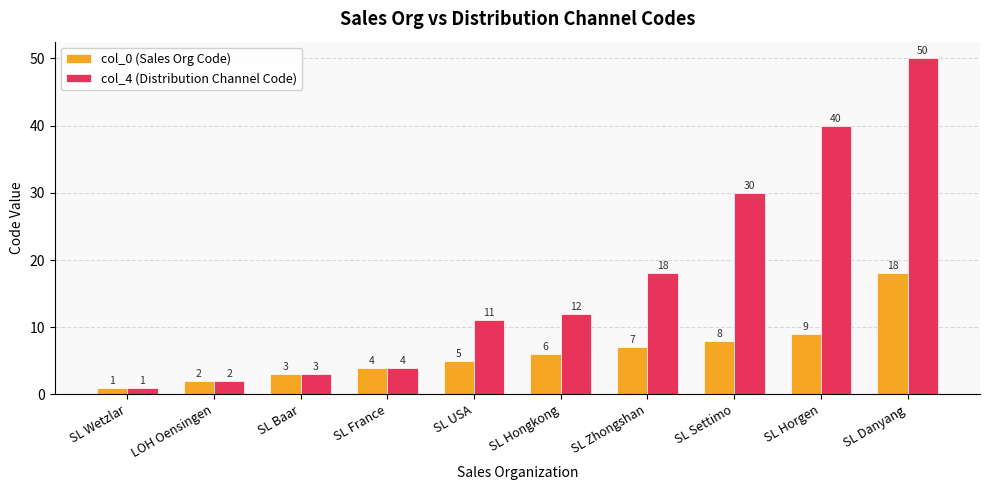

Which category has the highest value in the col_4 (Distribution Channel Code) series?

SL Danyang